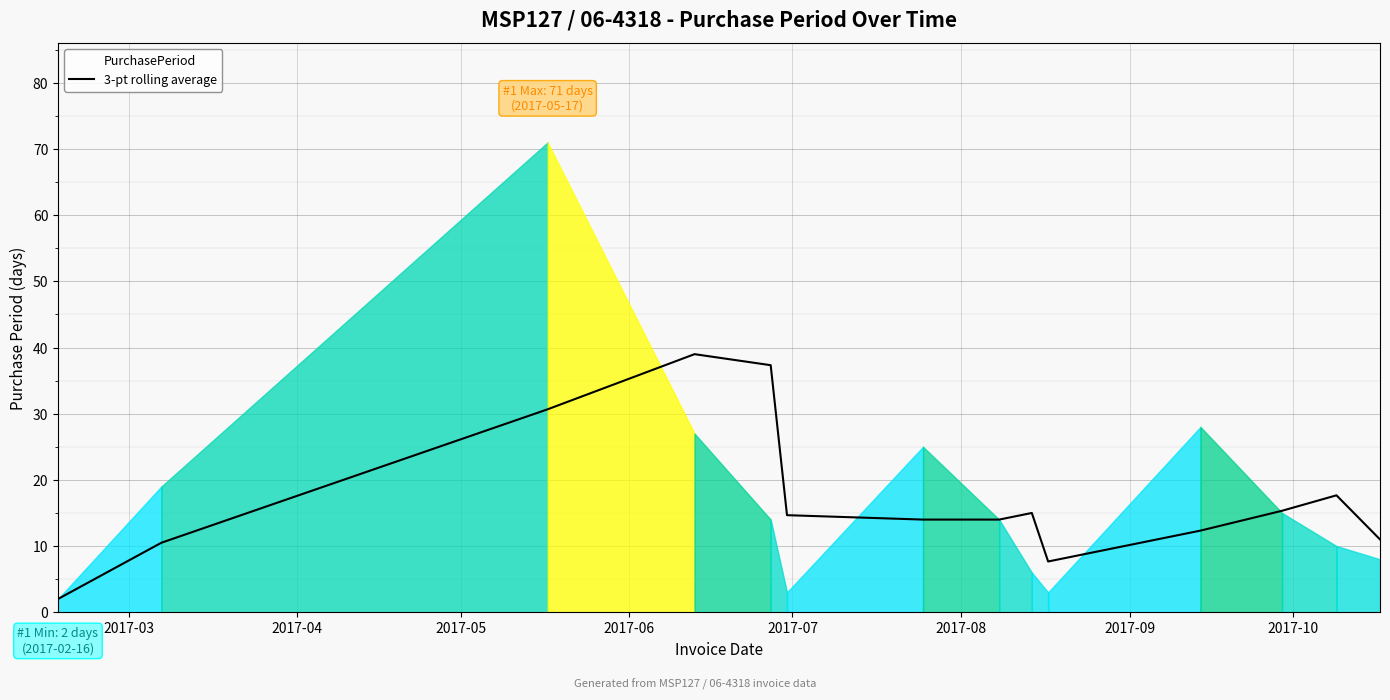

What is the average value?

17.2